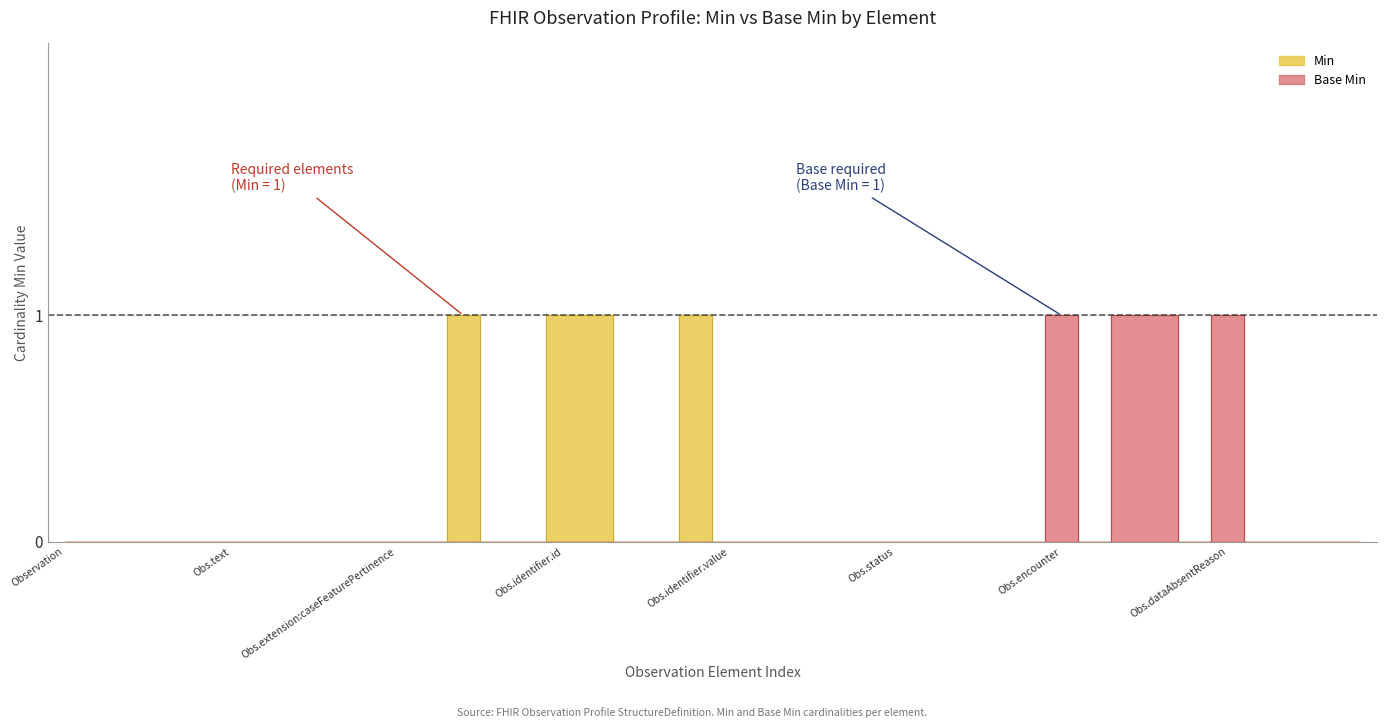

True or false: Min and Base Min cross at least once.

False